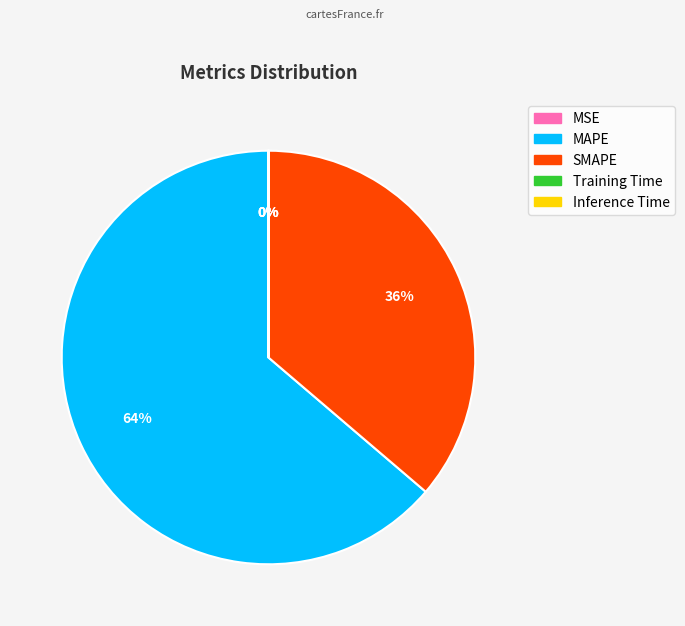

Which slice is the largest?

MAPE